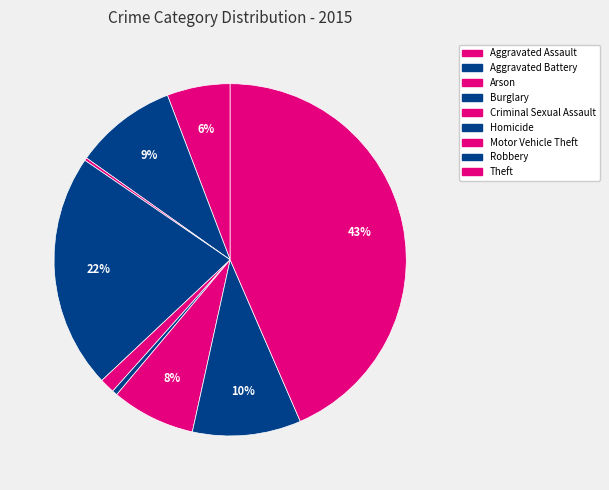

To the nearest percent, what percentage of the pie is Aggravated Assault?

6%